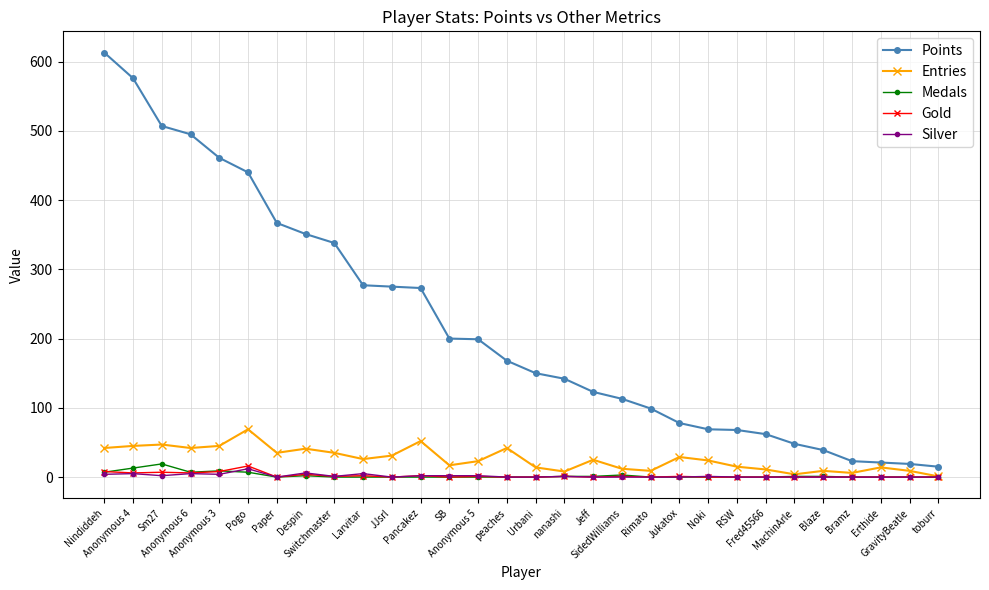

Which series has the largest range (max minus min)?

Points